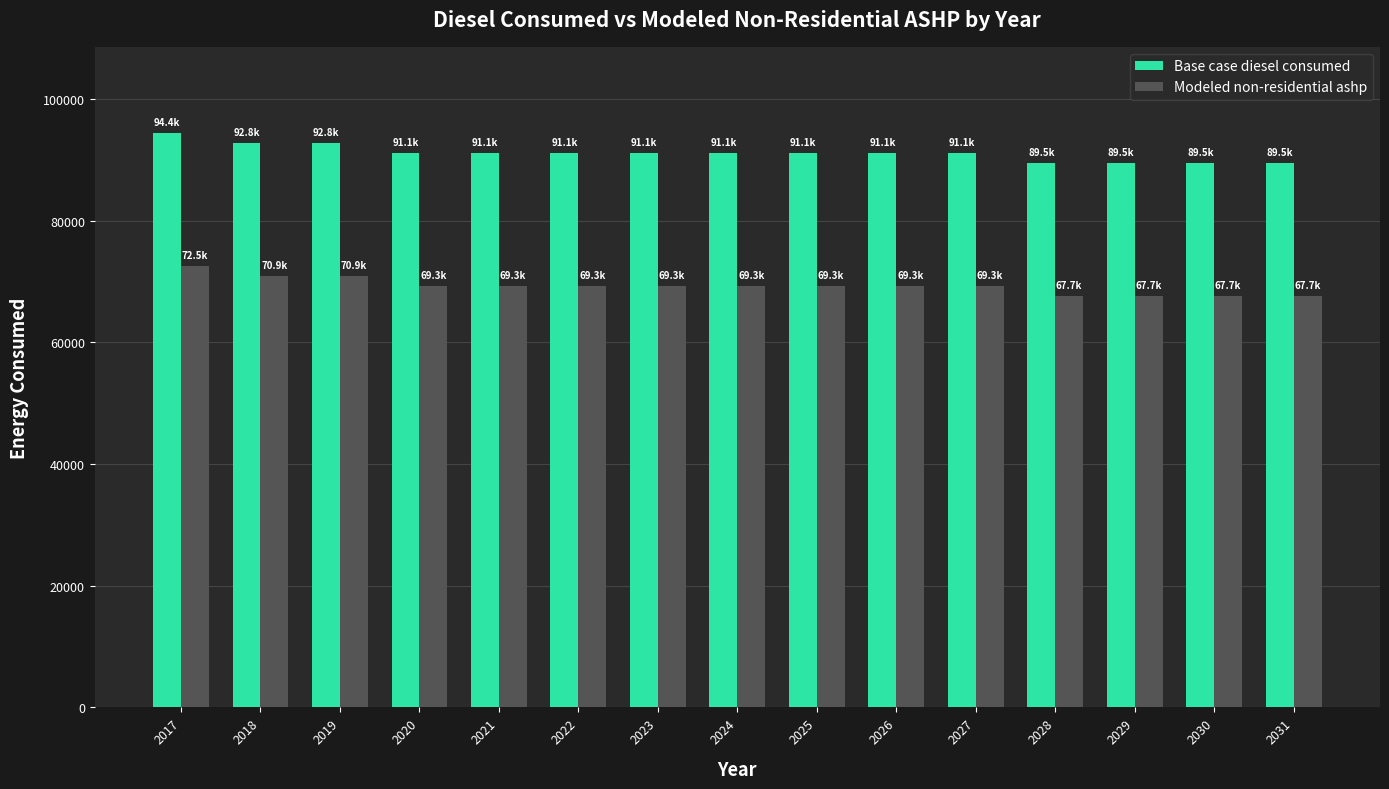

What is the sum of all Modeled non-residential ashp values?

1039368.7